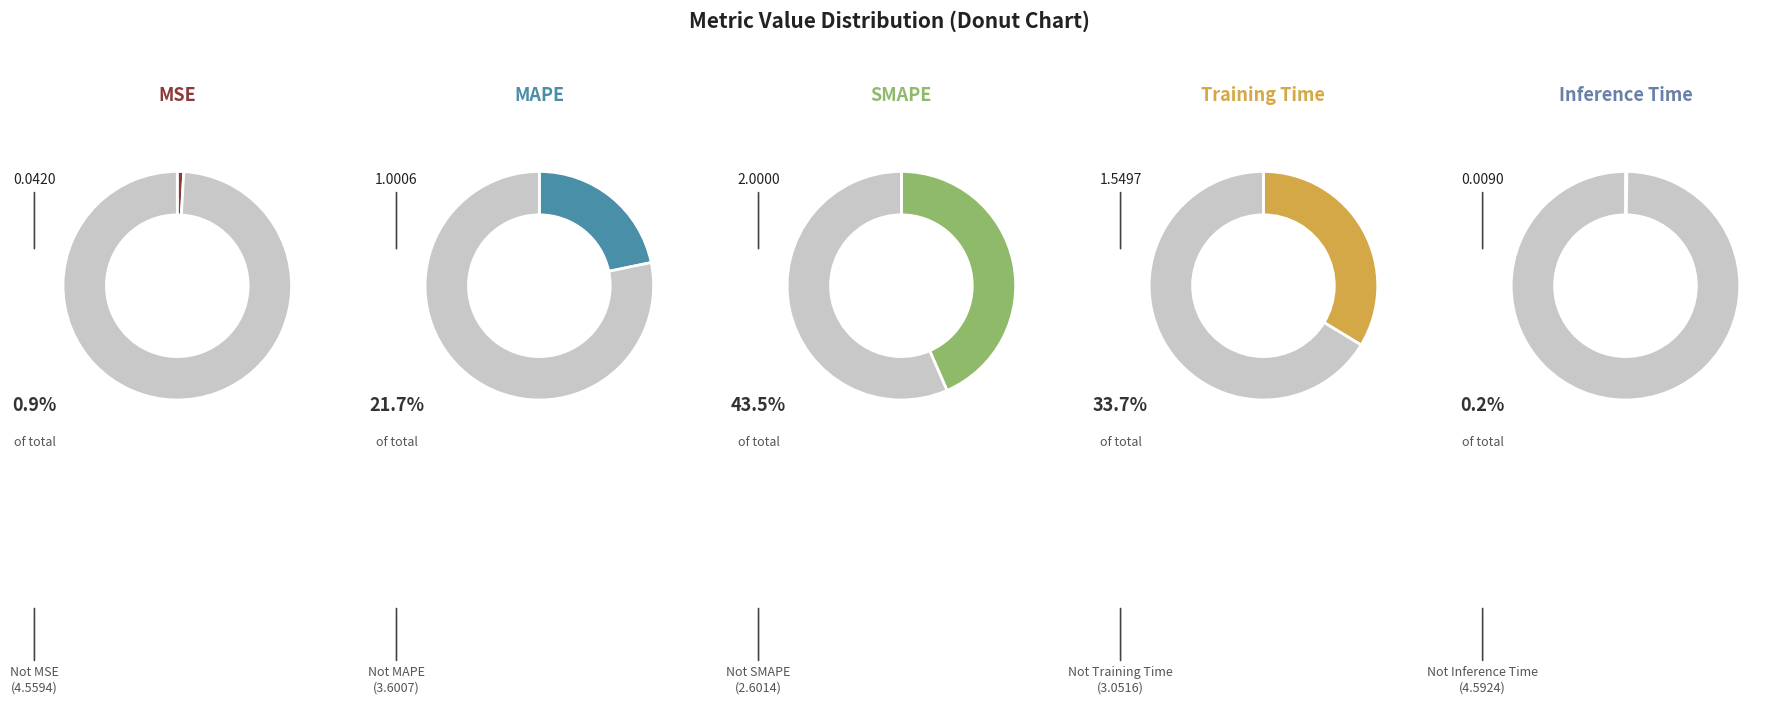

Rank the categories by value from lowest to highest.

Inference Time, MSE, MAPE, Training Time, SMAPE